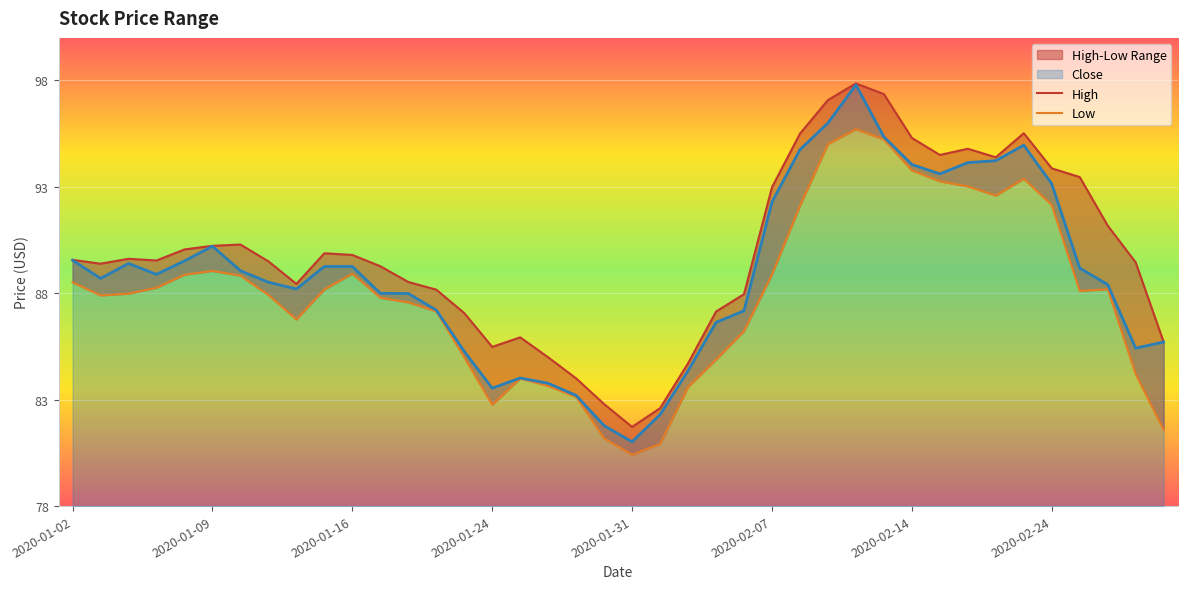

Reading left to right, extract all data points from this chart.

High: 89.6	89.4	89.6	89.5	90.1	90.2	90.3	89.5	88.4	89.9	89.8	89.3	88.5	88.2	87.1	85.5	85.9	85.0	84.0	82.8	81.7	82.6	84.7	87.1	88.0	93.0	95.5	97.1	97.9	97.4	95.3	94.5	94.8	94.4	95.5	93.9	93.5	91.2	89.4	85.7
Low: 88.5	87.9	88.0	88.3	88.9	89.1	88.8	87.9	86.8	88.2	88.9	87.8	87.6	87.2	85.0	82.8	84.0	83.6	83.1	81.2	80.4	80.9	83.6	84.9	86.2	88.9	92.1	95.0	95.7	95.2	93.8	93.3	93.0	92.6	93.4	92.2	88.1	88.2	84.2	81.6
Close: 89.6	88.7	89.4	88.9	89.5	90.2	89.1	88.5	88.2	89.3	89.3	88.0	88.0	87.2	85.3	83.5	84.0	83.8	83.2	81.8	81.0	82.3	84.4	86.6	87.2	92.3	94.8	96.0	97.8	95.3	94.1	93.6	94.1	94.2	95.0	93.1	89.2	88.4	85.4	85.7